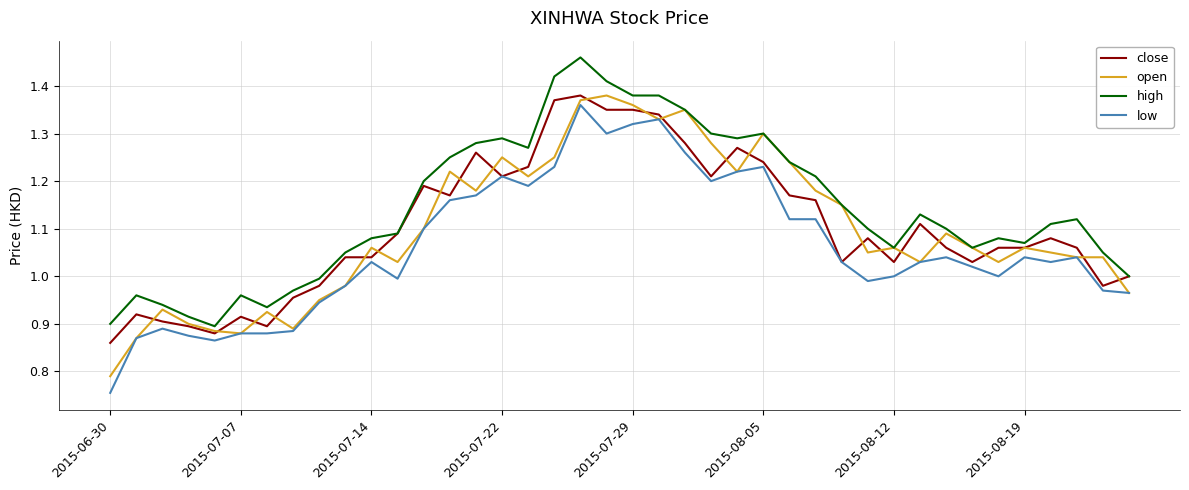

Is this an area chart (filled region under the line)?

No